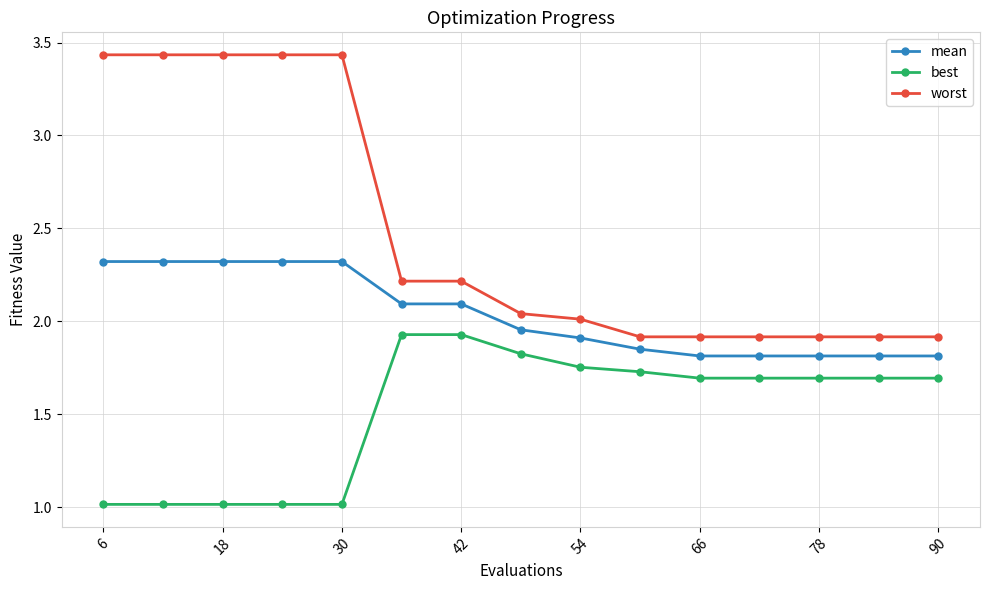

Which series has the largest range (max minus min)?

worst